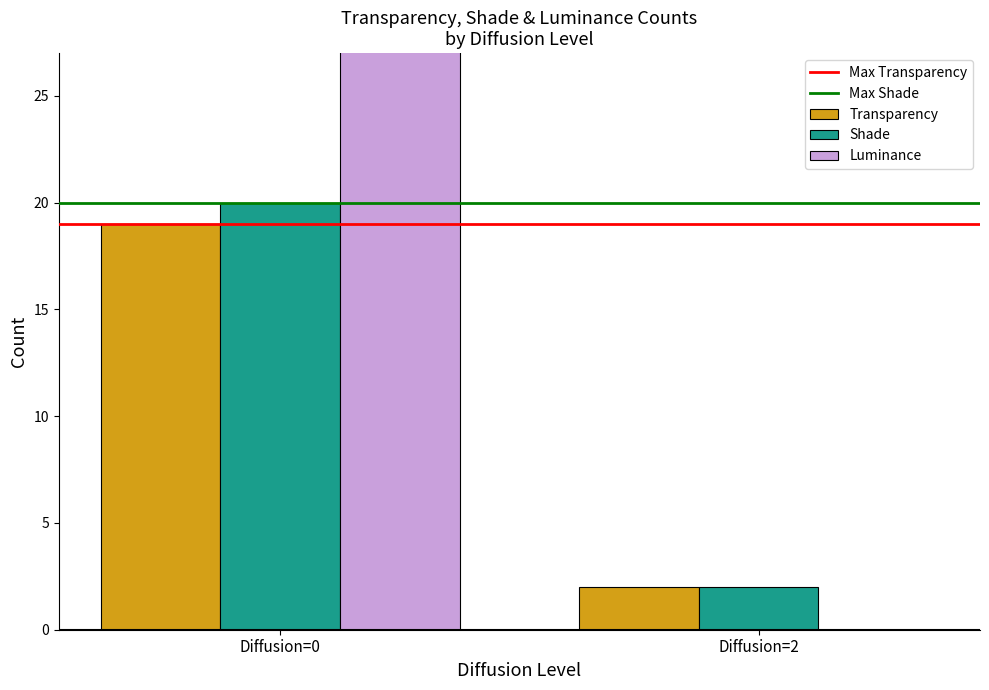

What are all the series names shown in the legend?

Max Transparency, Max Shade, Transparency, Shade, Luminance